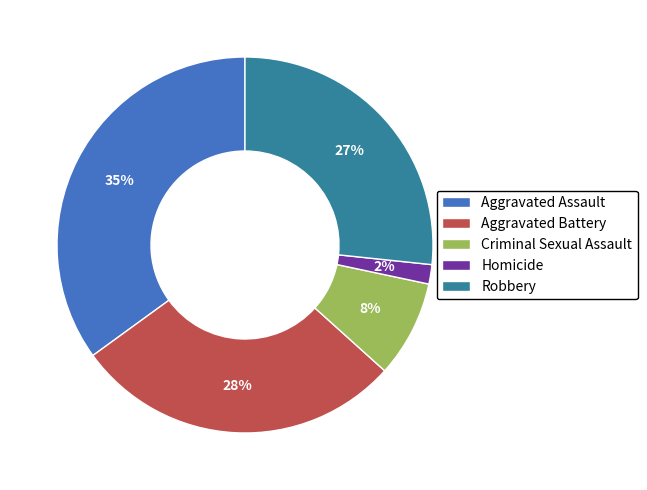

Count the number of slices in the pie.

5